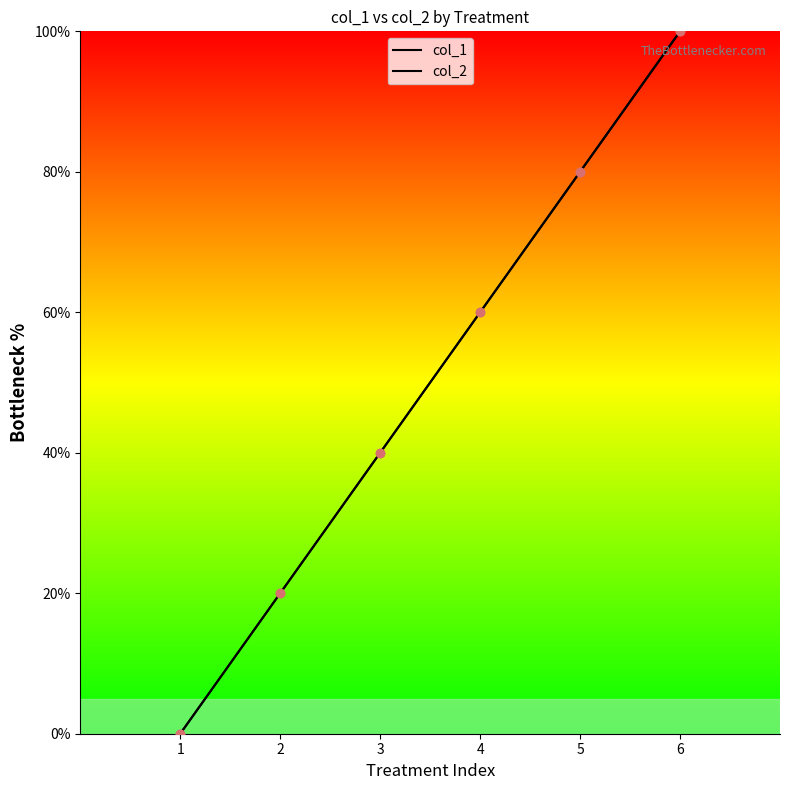

What is the sum of all col_2 values?

300